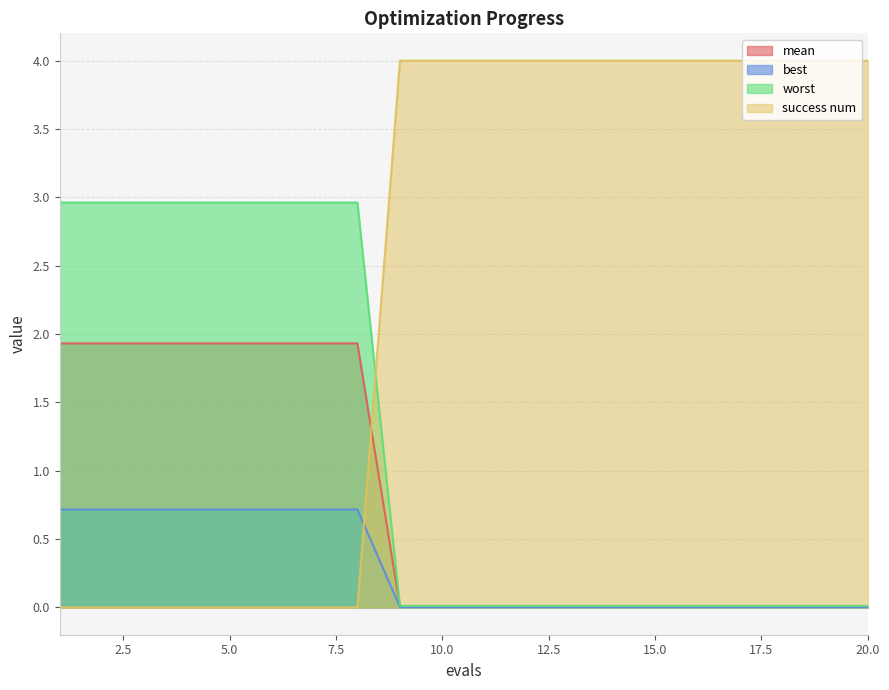

What is the maximum value shown in the chart?

4.0